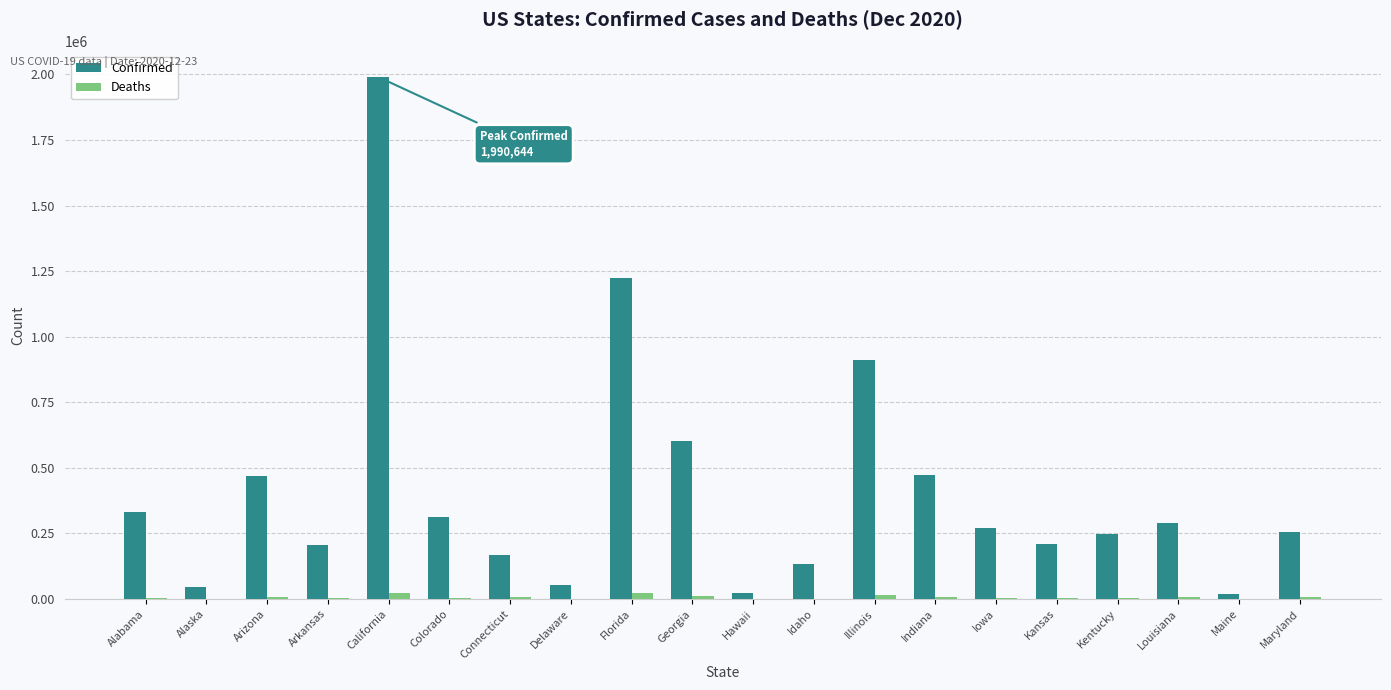

What are all the series names shown in the legend?

Confirmed, Deaths